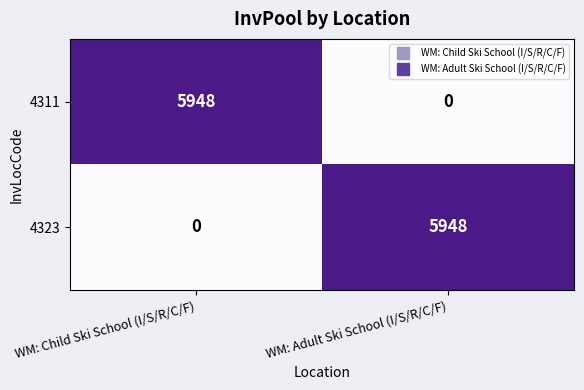

Reading left to right, what are all the values shown in this chart?

4311: 5948	0
4323: 0	5948